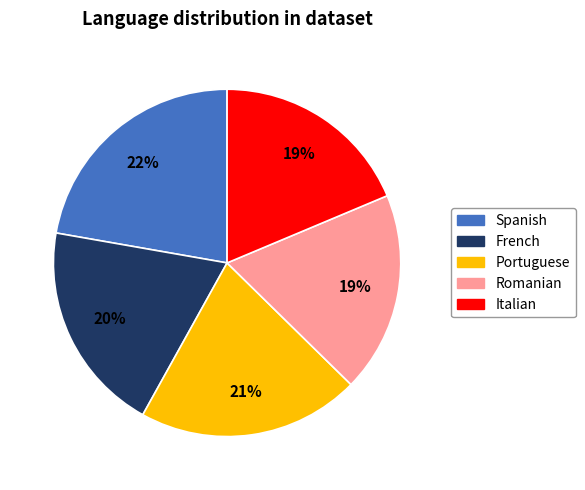

Count the number of slices in the pie.

5